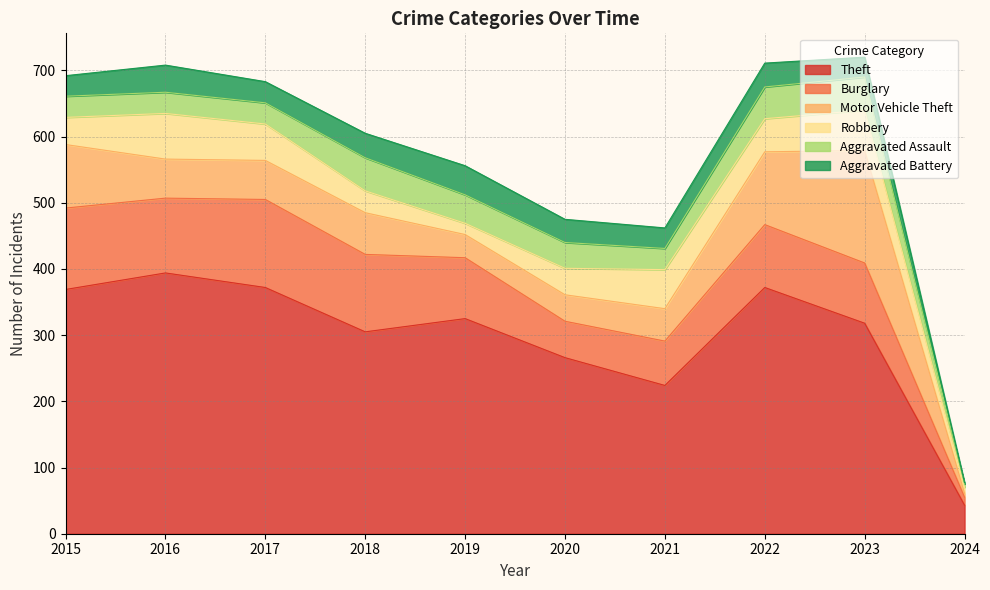

Which category has the lowest value in the Motor Vehicle Theft series?

2024